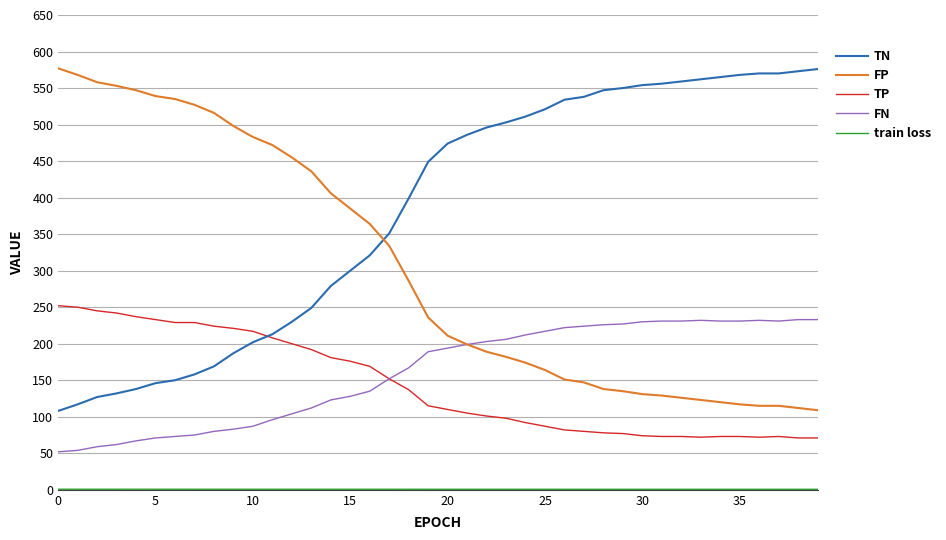

True or false: FN and TN cross at least once.

False